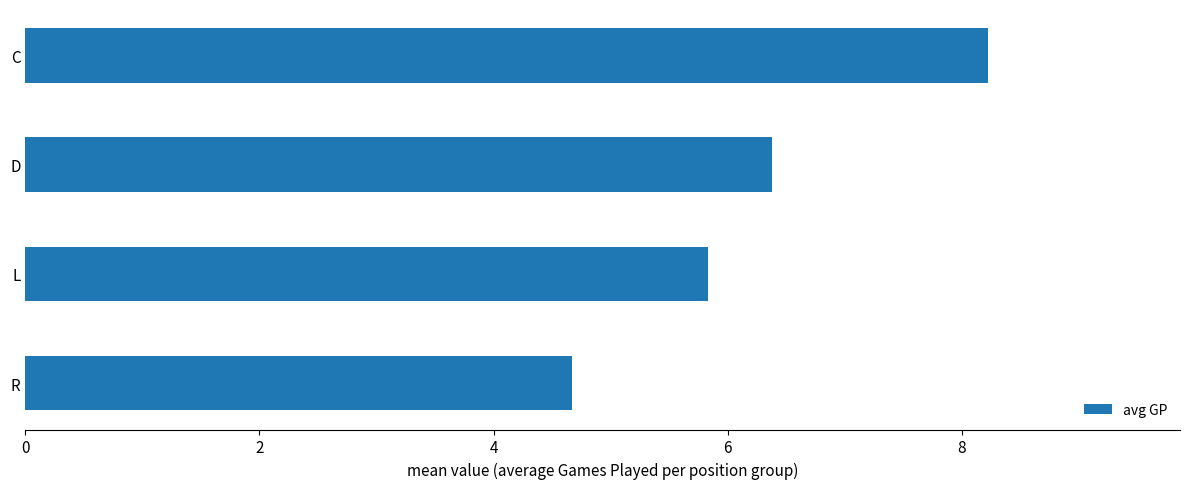

True or false: the data shows 8.2 at C.

True